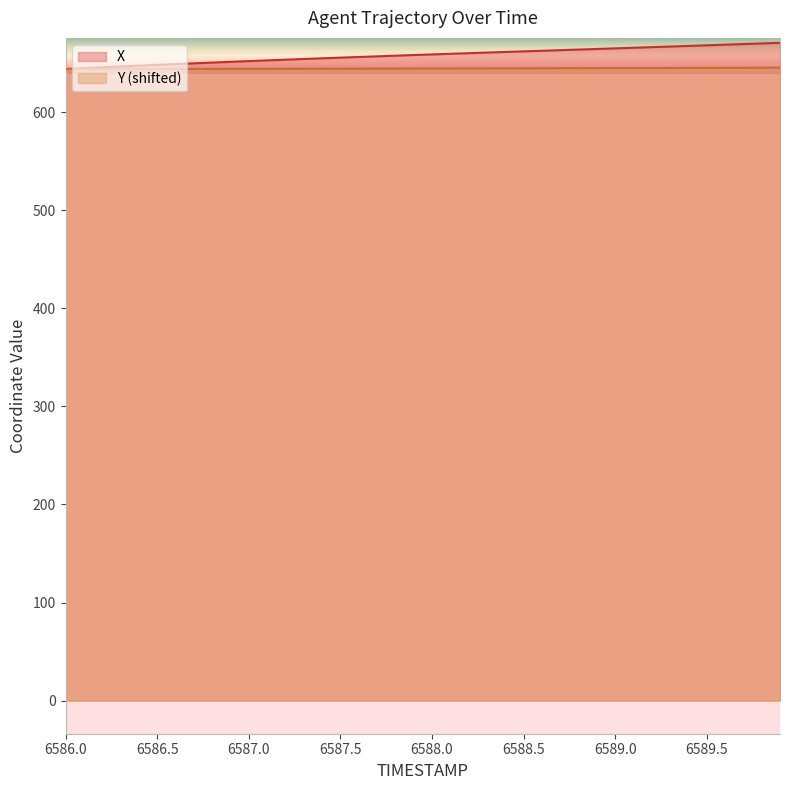

The X series shows 1092.0 at 6587.0. True or false?

False